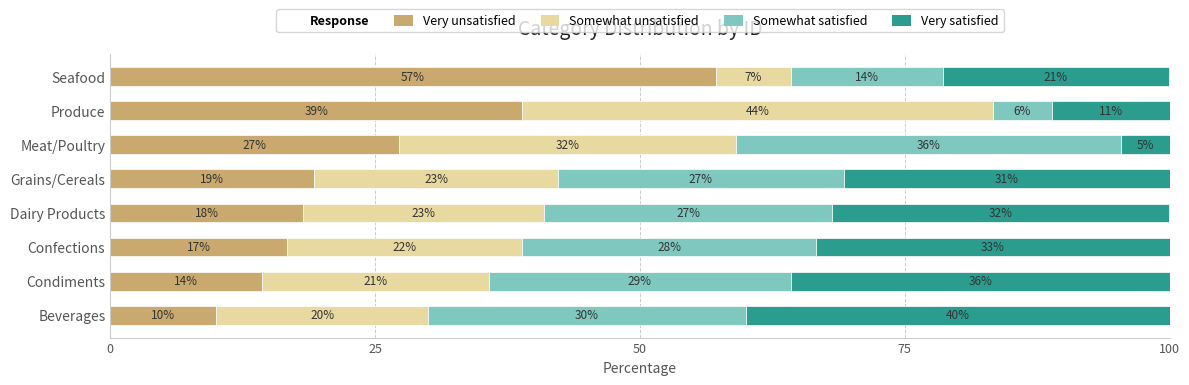

List the series in order of their overall mean, lowest first.

Somewhat unsatisfied, Somewhat satisfied, Very unsatisfied, Very satisfied